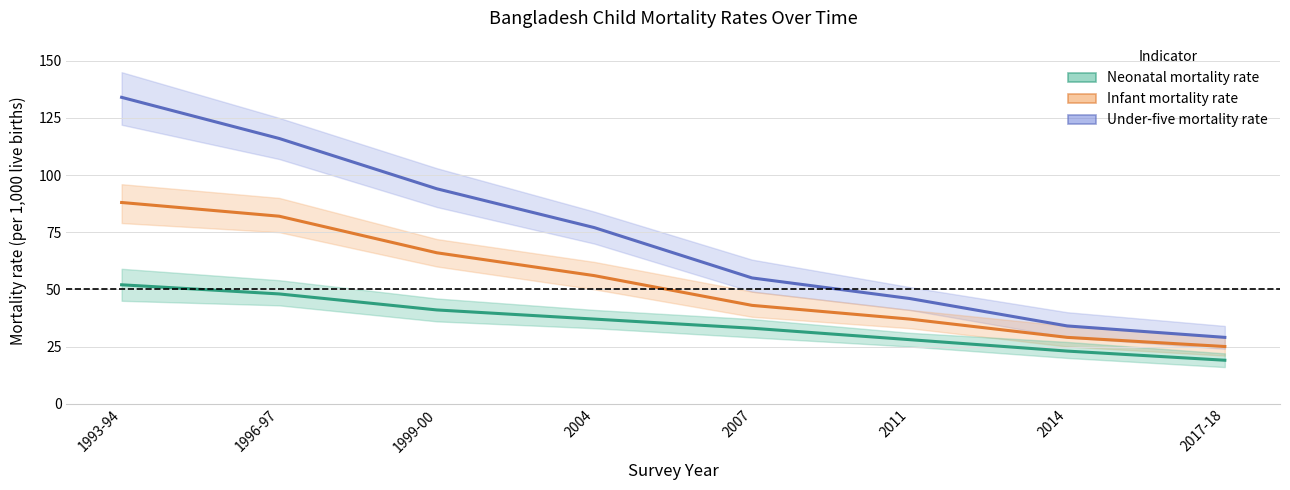

How many lines are shown in the chart?

3